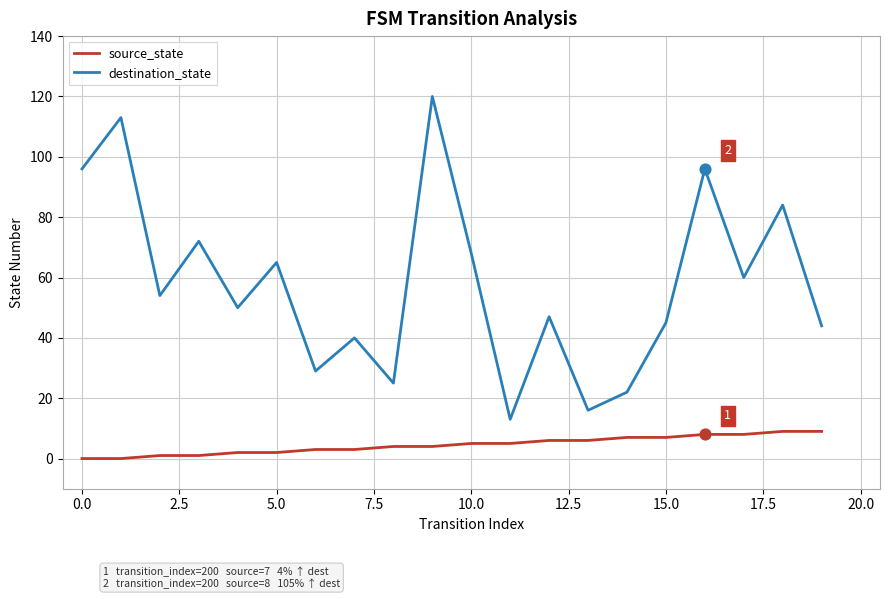

What are all the series names shown in the legend?

source_state, destination_state